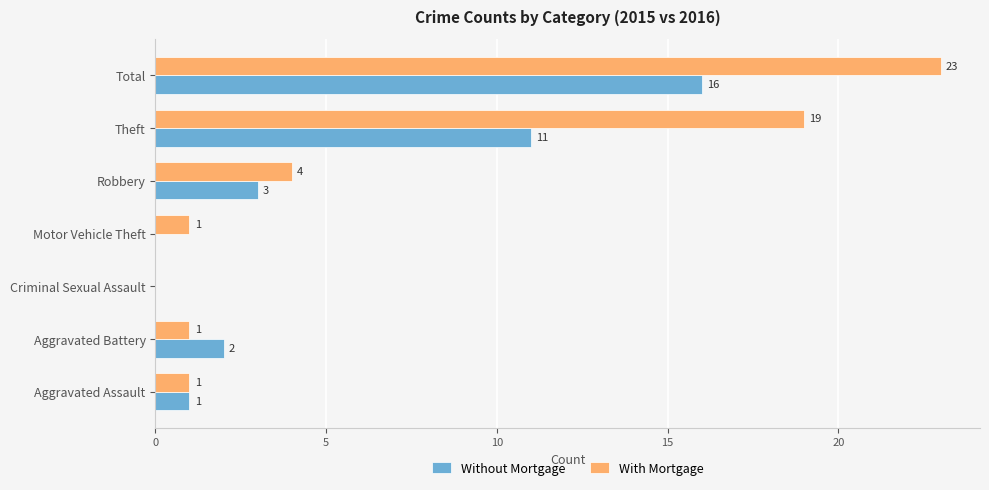

What is the sum of all With Mortgage values?

49